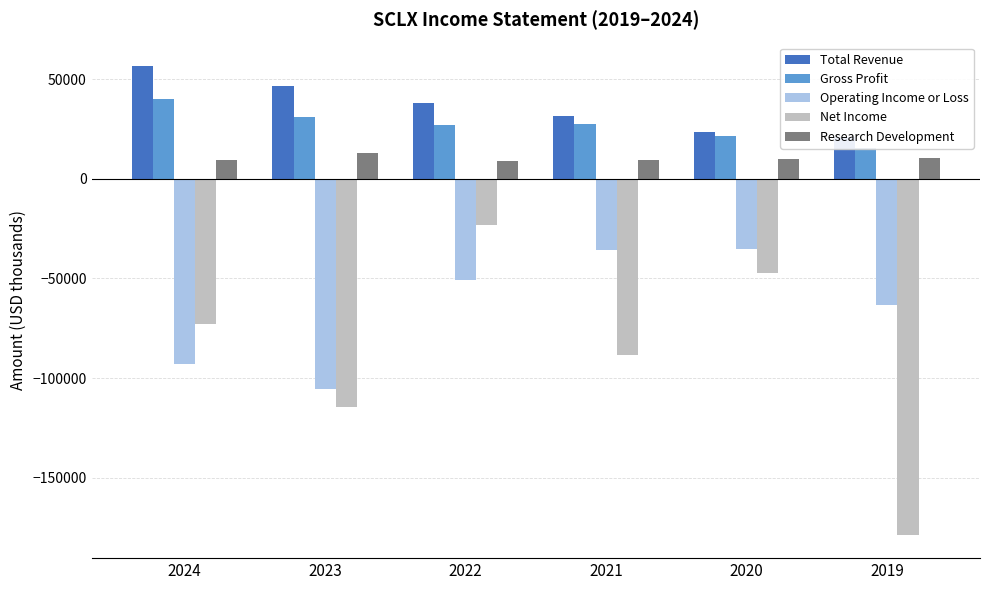

Count the Gross Profit values in the range 21400 to 31100.

4